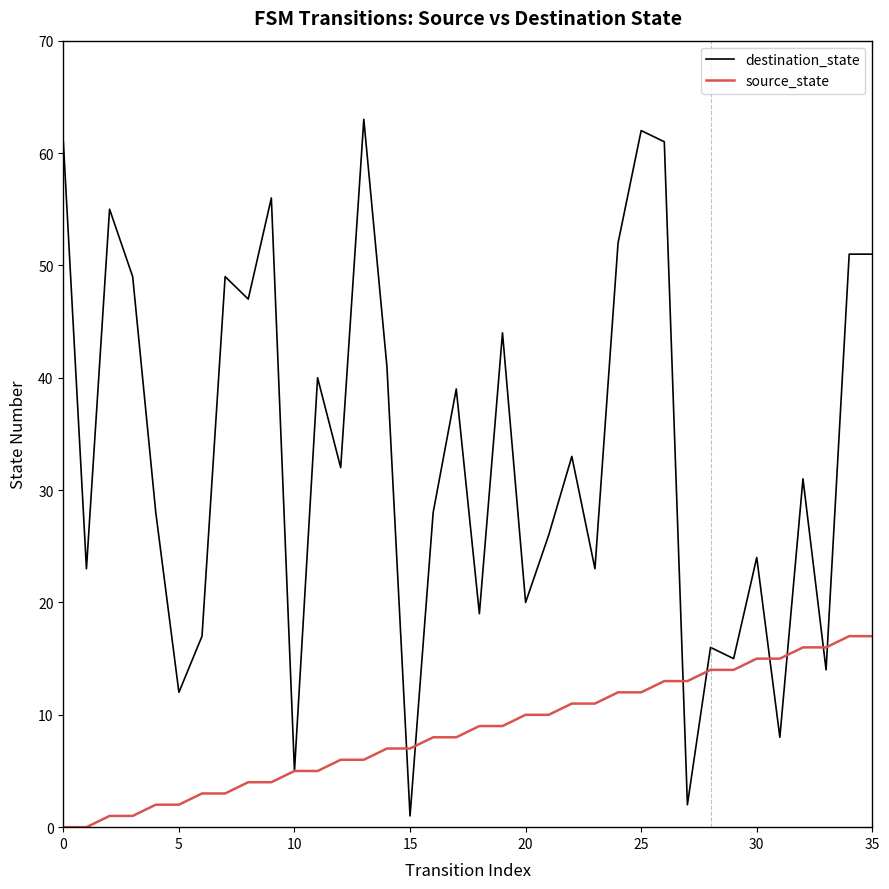

Which series has the largest total across all categories?

destination_state